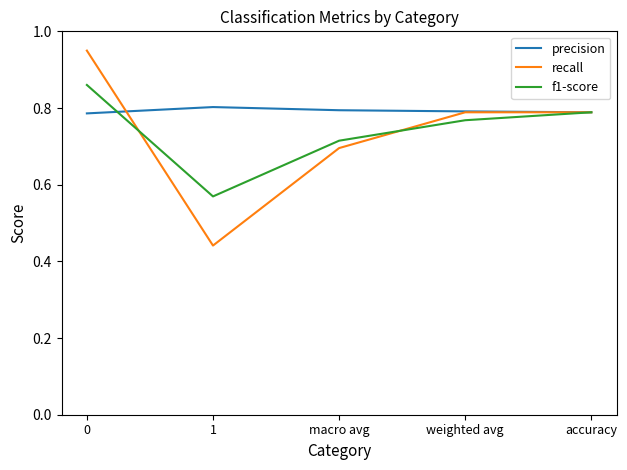

Is this an area chart (filled region under the line)?

No